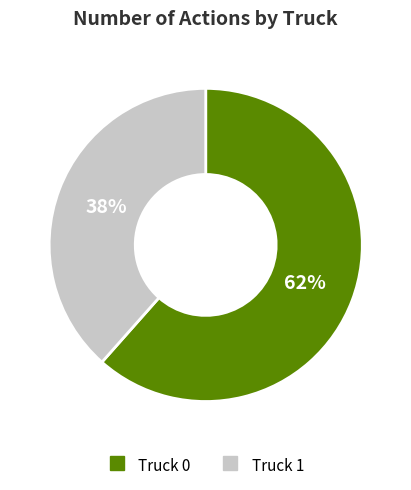

Approximately how many times larger is the value at Truck 1 compared to Truck 0?

0.6